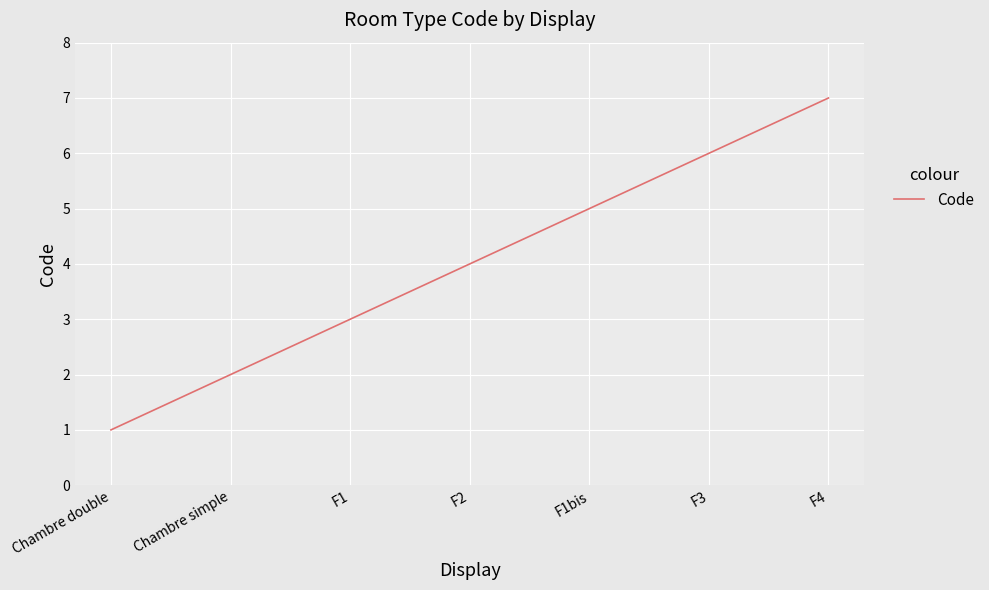

What is the minimum value shown in the chart?

1